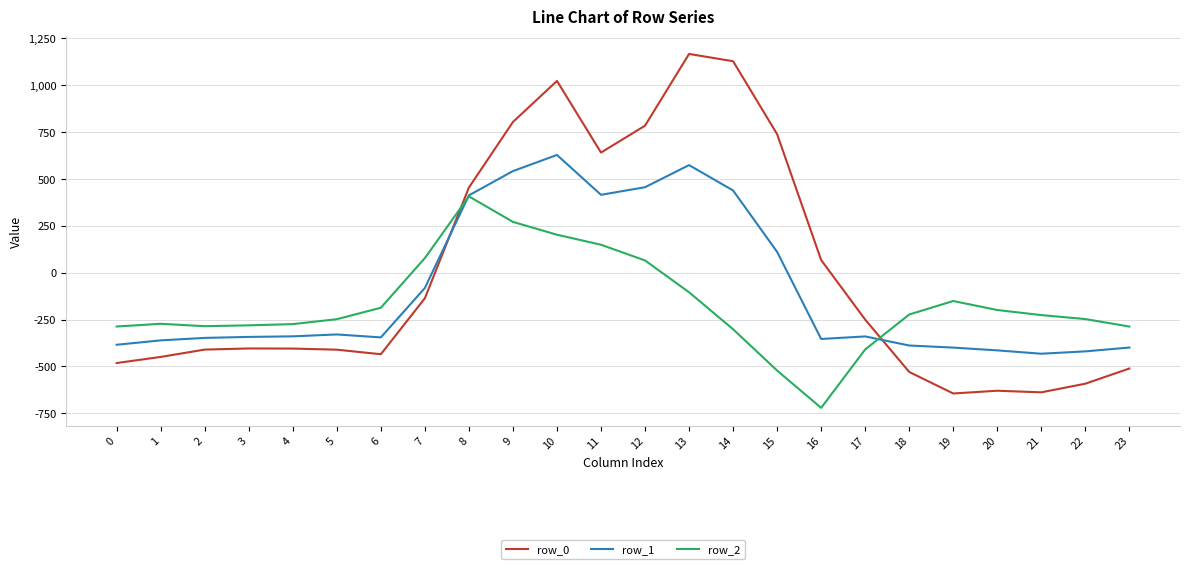

Is the value of row_1 at 6 greater than the value of row_0 at 6?

Yes